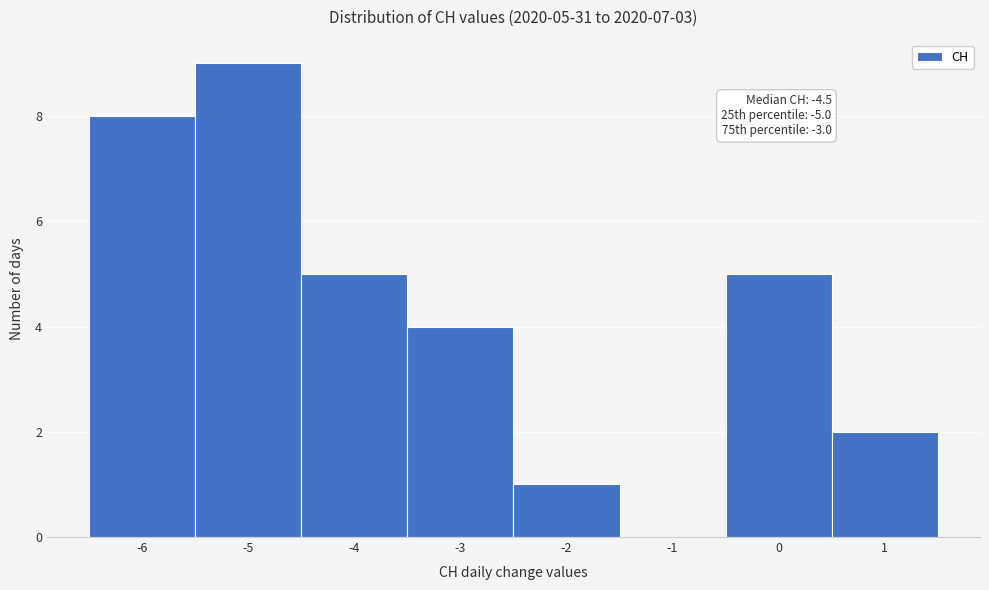

Which range on the x-axis has the tallest bar?

-5.5 to -4.5